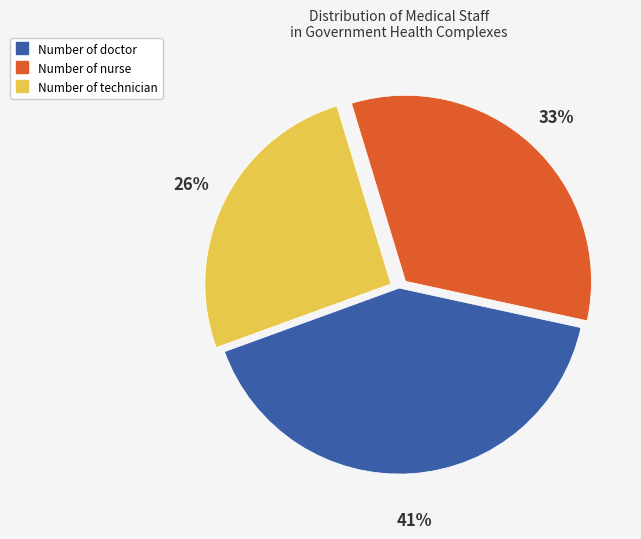

Does any single category account for the majority?

No